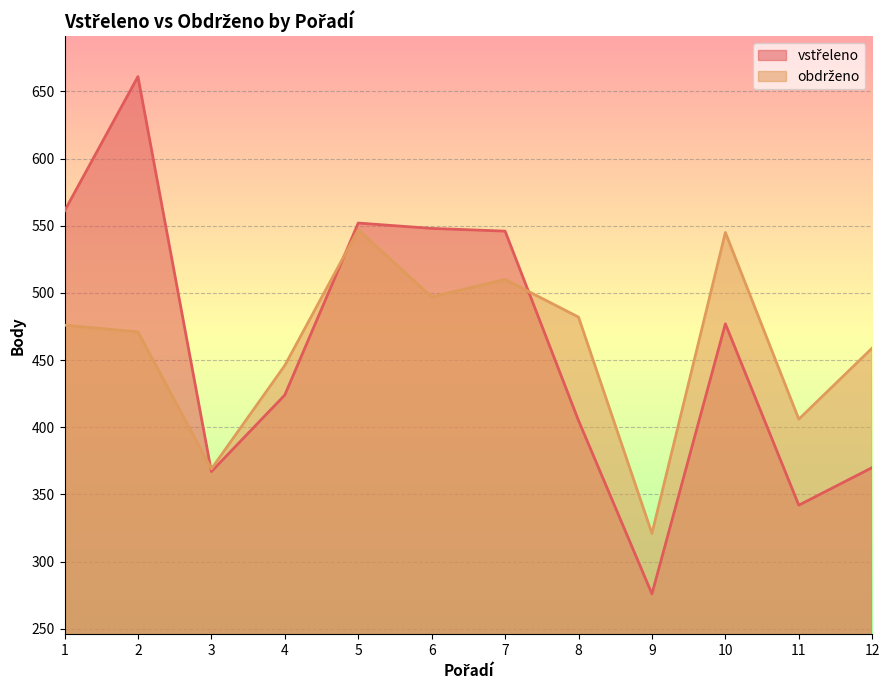

At which label does vstřeleno reach its peak?

2